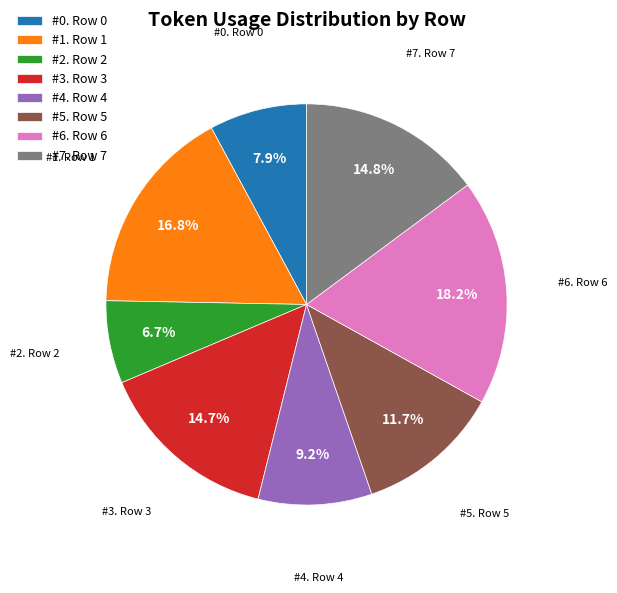

How many segments does this pie chart have?

8